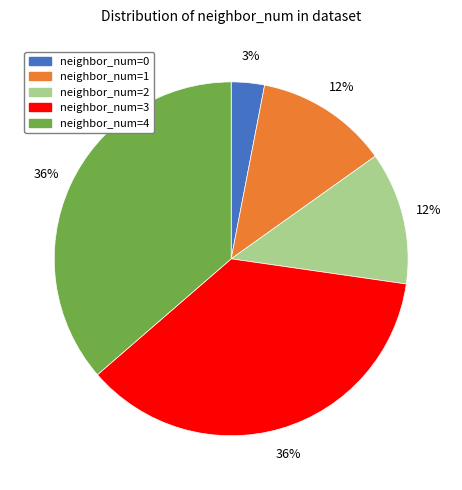

Does any single category account for the majority?

No